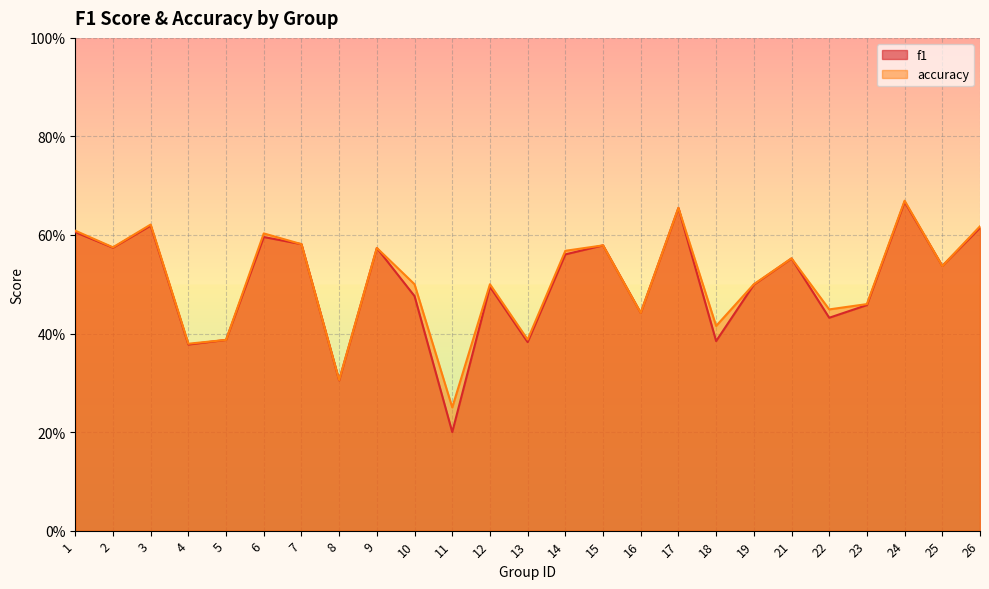

What are all the series names shown in the legend?

f1, accuracy